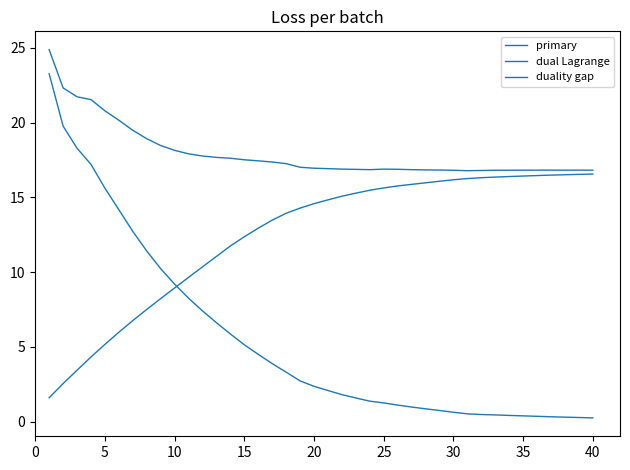

What is the difference between the second highest and minimum values in the dual Lagrange series?

14.9